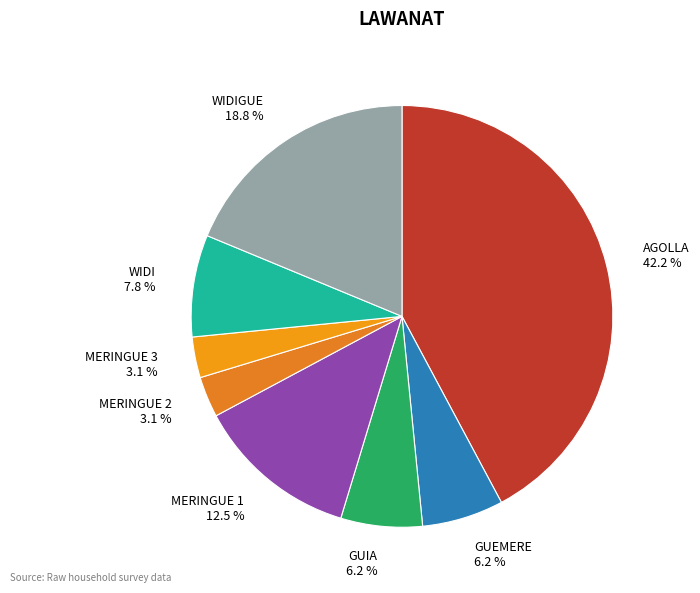

To the nearest percent, what is the difference between the largest and smallest slice percentages?

39%